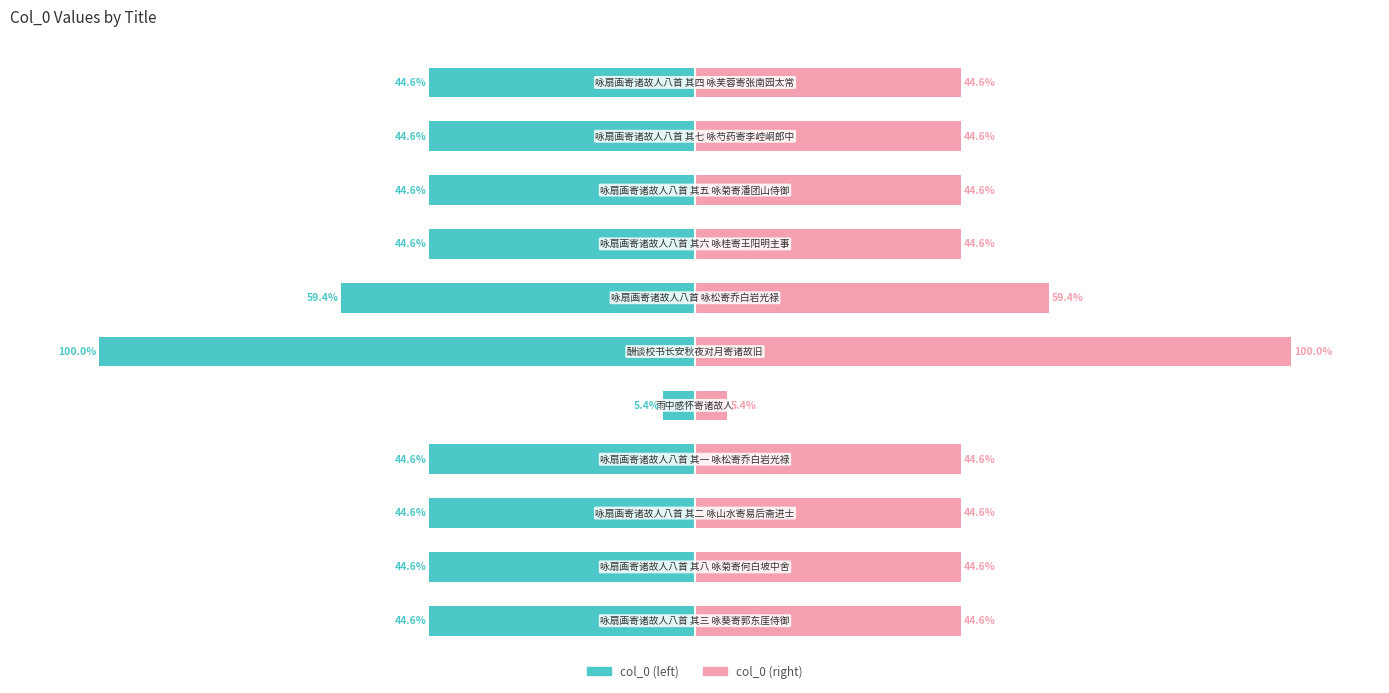

At how many categories does at least one series exceed -85?

11